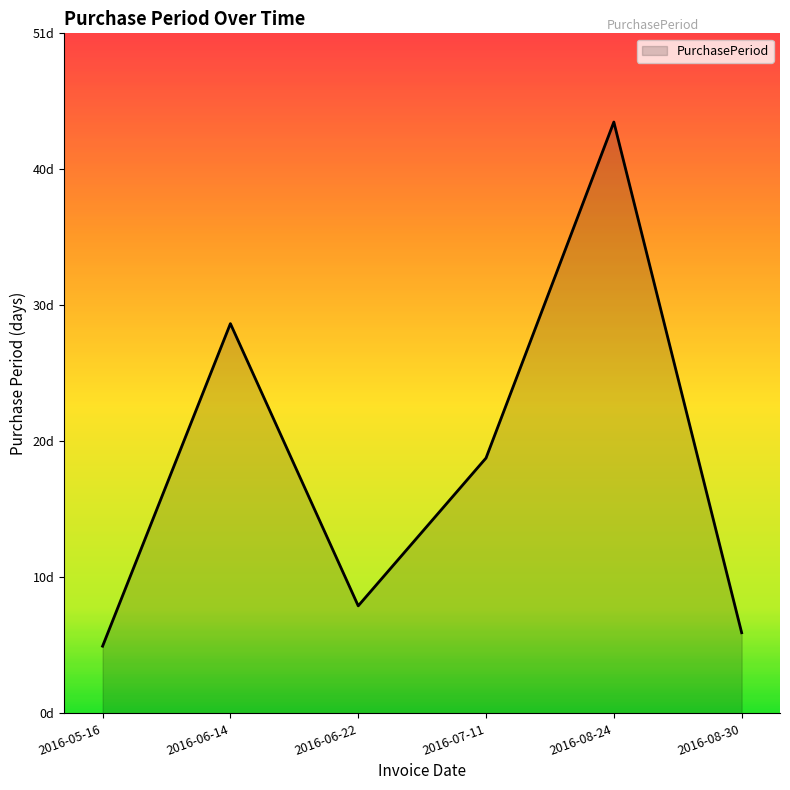

Does the chart have visible grid lines?

No